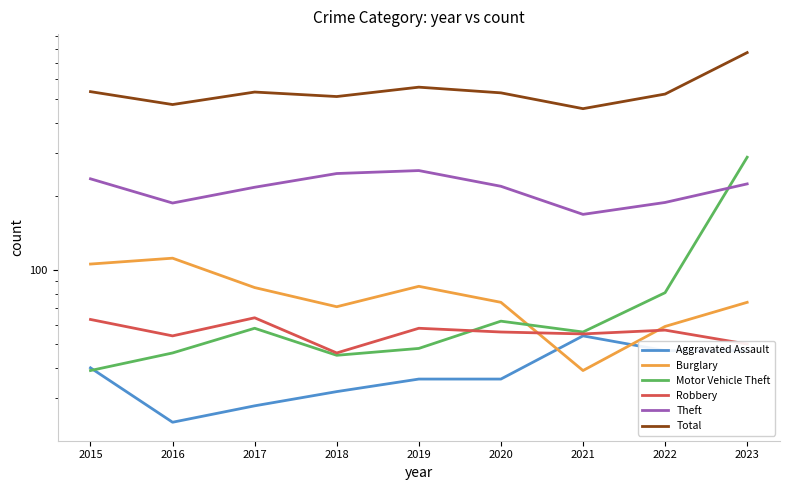

Reading left to right, transcribe all the data shown in this chart.

Aggravated Assault: 40	24	28	32	36	36	54	47	47
Burglary: 106	112	85	71	86	74	39	59	74
Motor Vehicle Theft: 39	46	58	45	48	62	56	81	289
Robbery: 63	54	64	46	58	56	55	57	50
Theft: 236	188	218	248	255	220	169	189	225
Total: 535	474	533	511	558	529	456	523	772